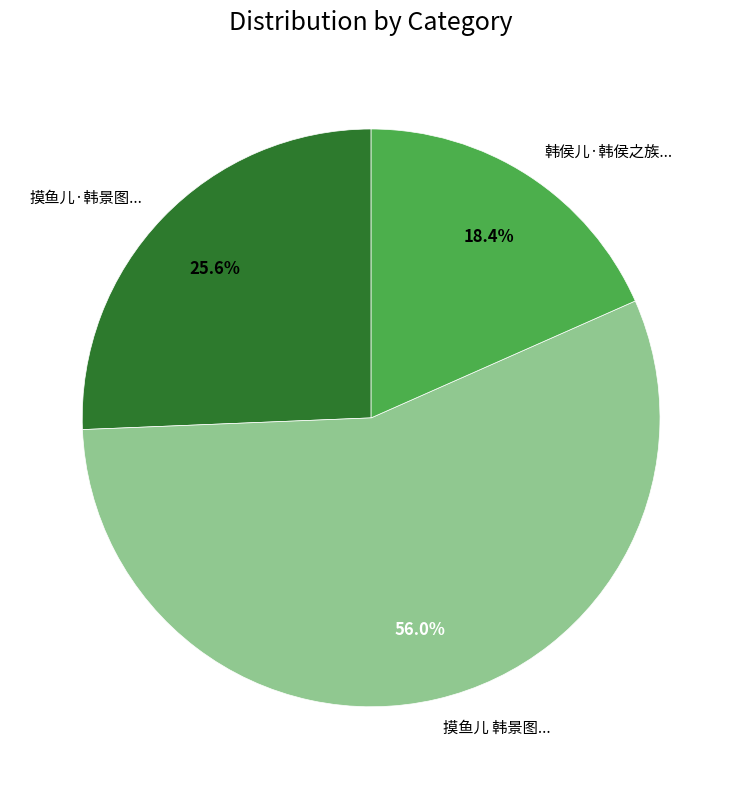

Count the number of slices in the pie.

3